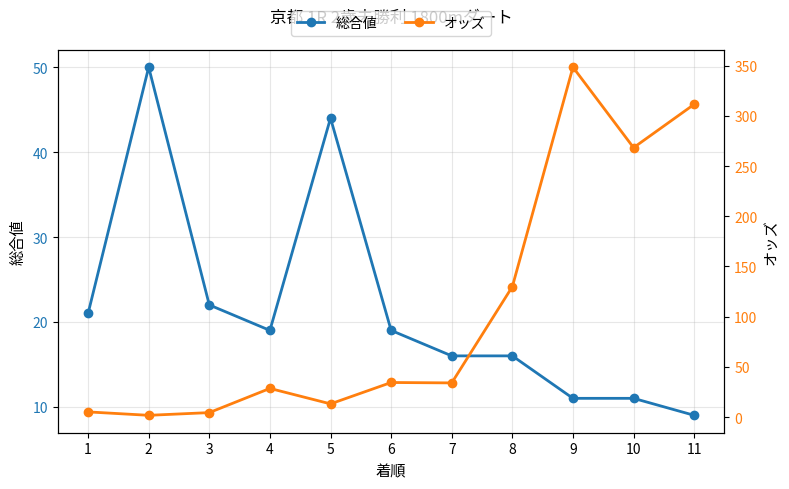

How many lines are shown in the chart?

2